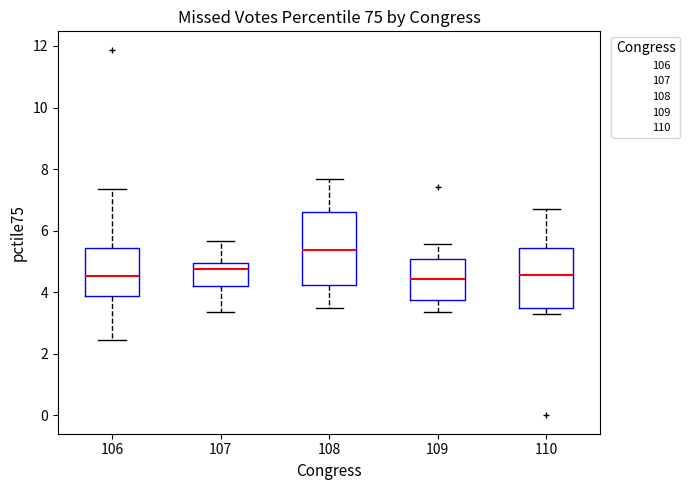

Reading left to right, read every box against the y-axis: the position of its median line, the range the box covers, and the ends of its whiskers. The values are not printed on the chart, so give them approximately, as read against the axis.

106: median 4.6, box 3.8 to 5.4, whiskers 2.4 to 7.4
107: median 4.8, box 4.2 to 5.0, whiskers 3.4 to 5.6
108: median 5.4, box 4.2 to 6.6, whiskers 3.4 to 7.6
109: median 4.4, box 3.8 to 5.0, whiskers 3.4 to 5.6
110: median 4.6, box 3.4 to 5.4, whiskers 3.2 to 6.8